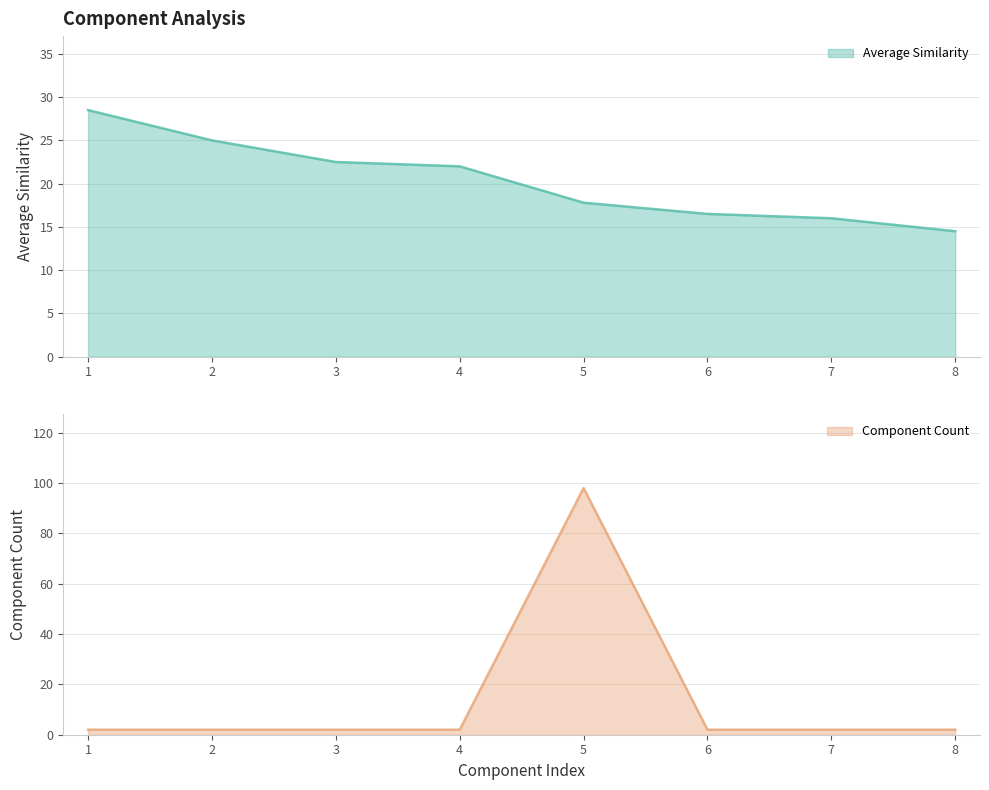

What is the sum of all Average Similarity values?

162.8